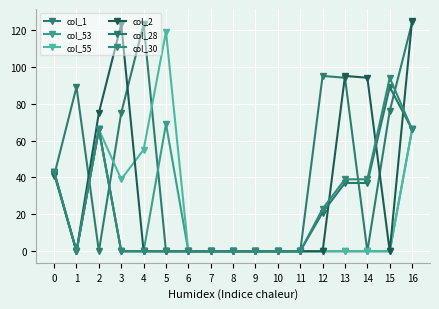

Is this an area chart (filled region under the line)?

No